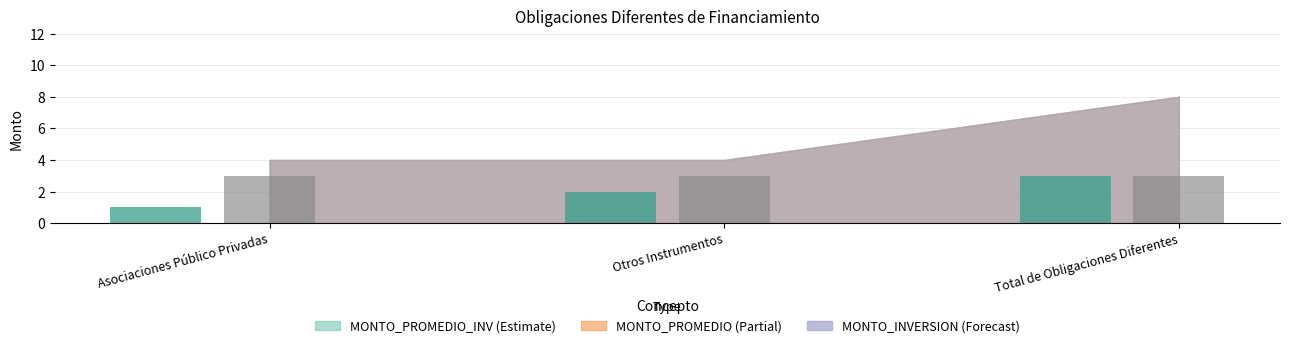

What is the total value across all series at Otros Instrumentos?

5